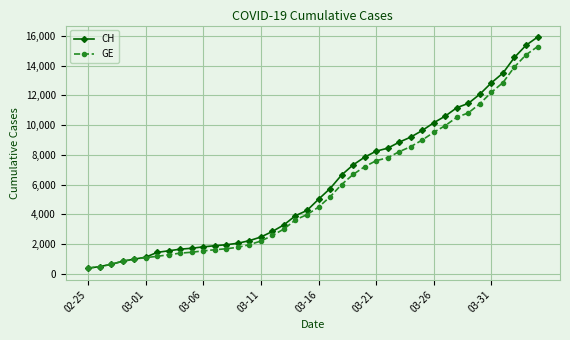

Does the chart display data point markers on the line(s)?

Yes